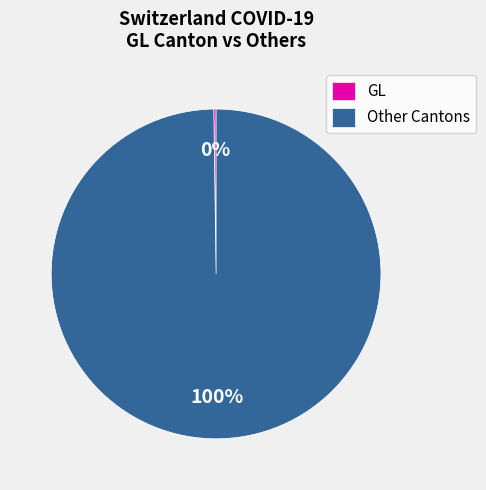

To the nearest percent, what is the average slice percentage?

50%